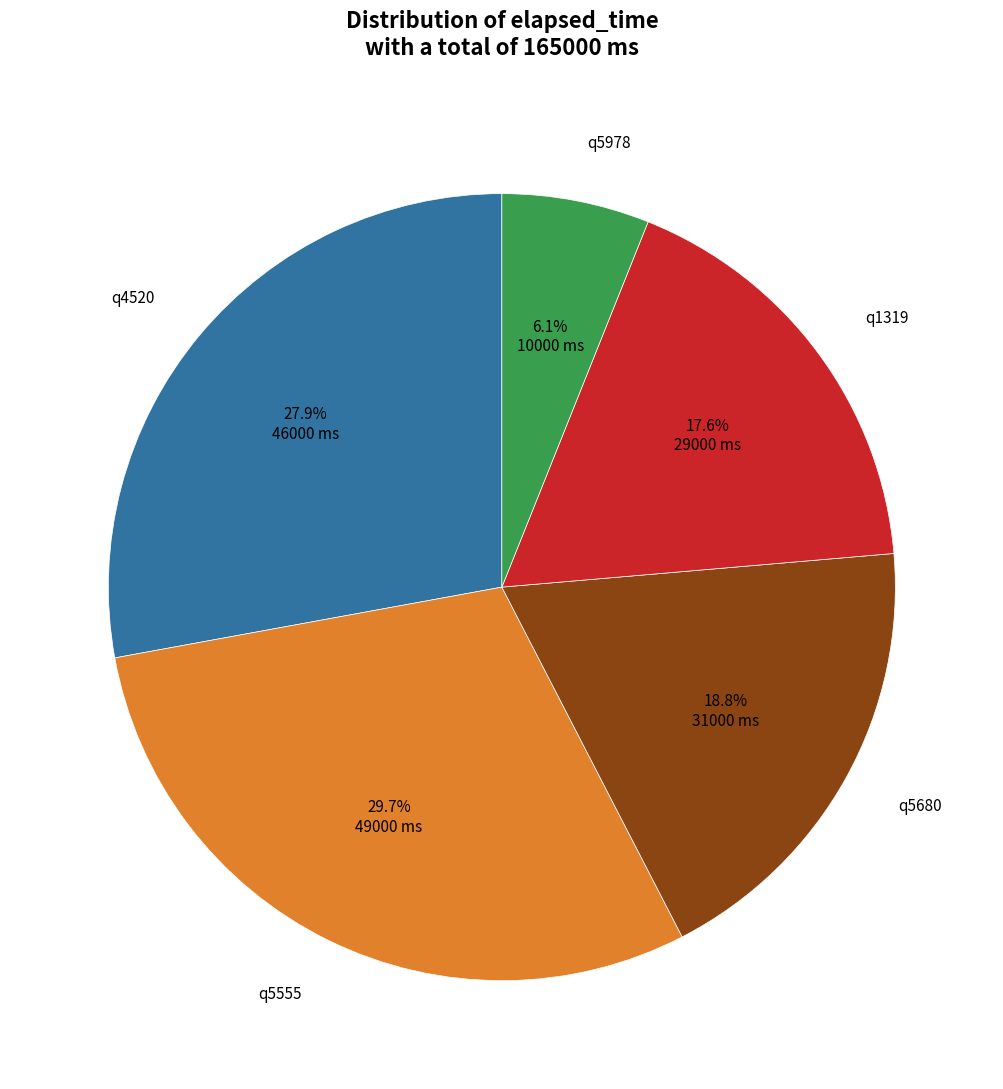

Does any single category account for the majority?

No